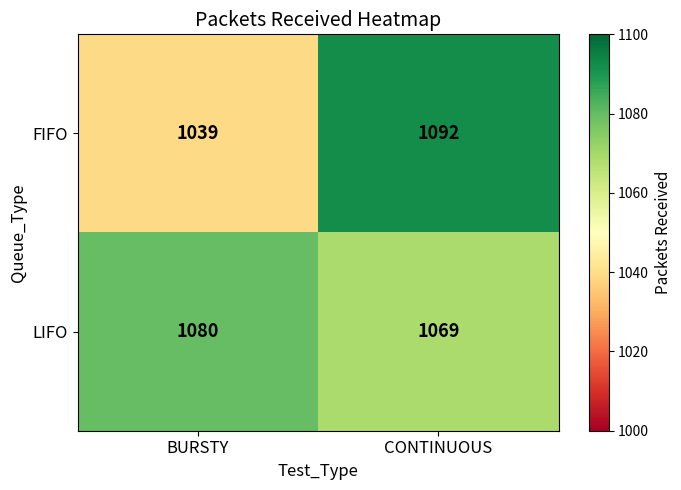

Rank the categories by FIFO value from highest to lowest.

CONTINUOUS, BURSTY